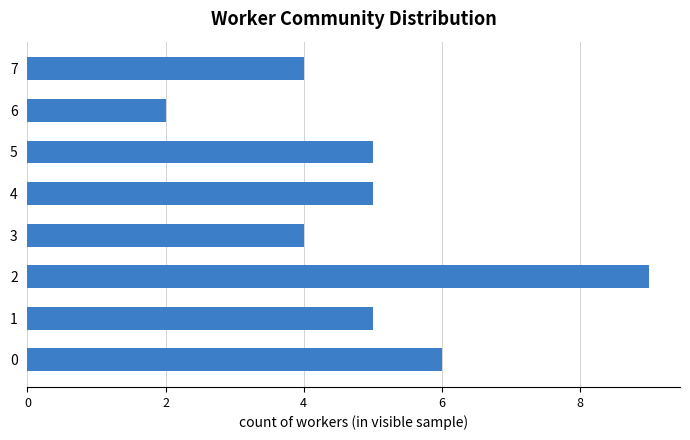

How many bars are there in total?

8